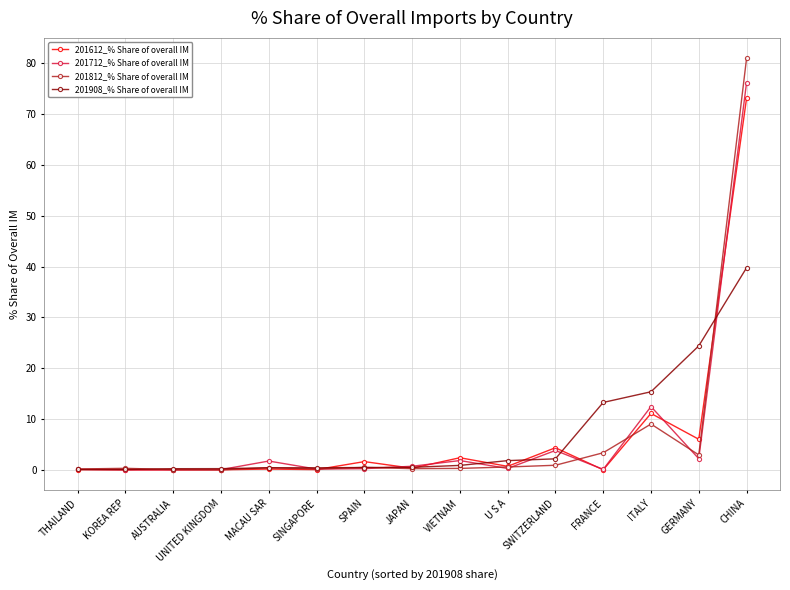

After their last crossing, which series has the higher values: 201908_% Share of overall IM or 201612_% Share of overall IM?

201612_% Share of overall IM